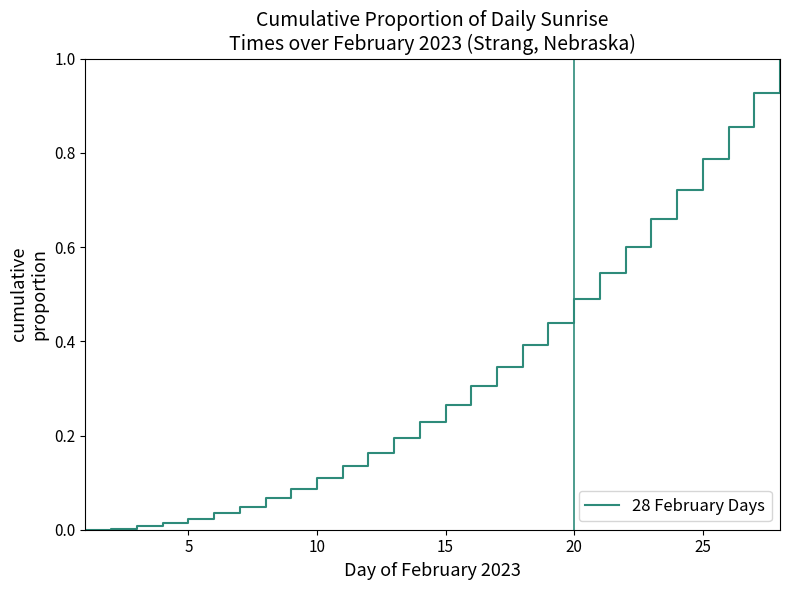

What is the difference between the maximum and minimum values?

1.0